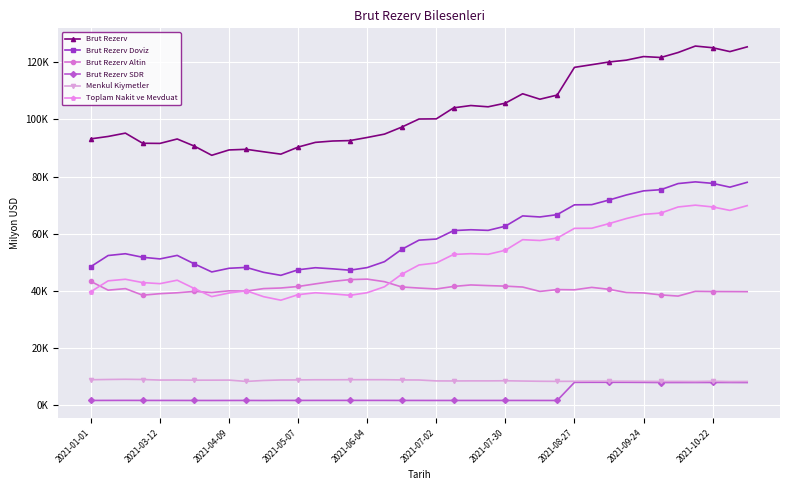

How many interior local valleys does the Menkul Kiymetler series have?

10